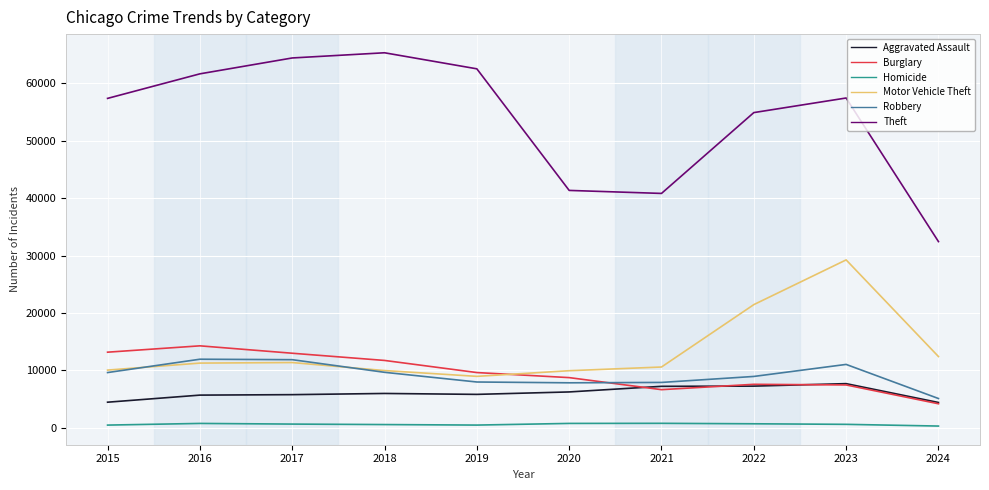

True or false: Theft has a value of 65289 at 2018.

True